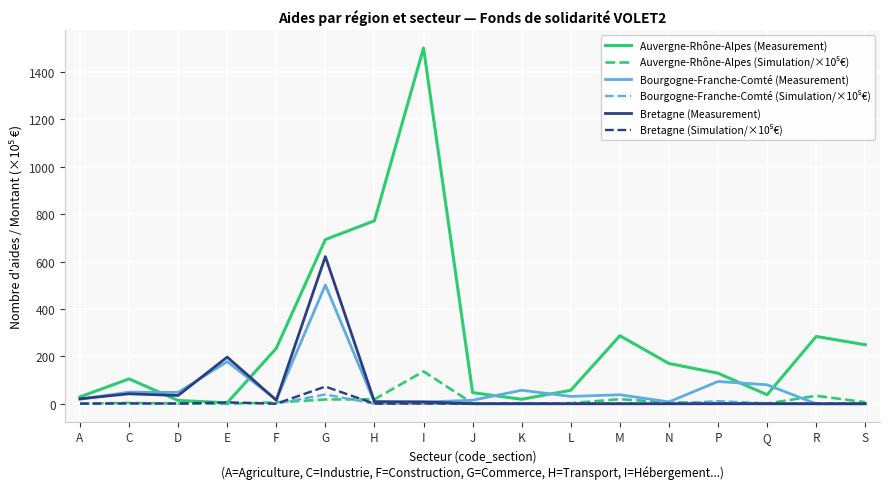

True or false: Auvergne-Rhône-Alpes (Measurement) and Bretagne (Measurement) cross at least once.

True